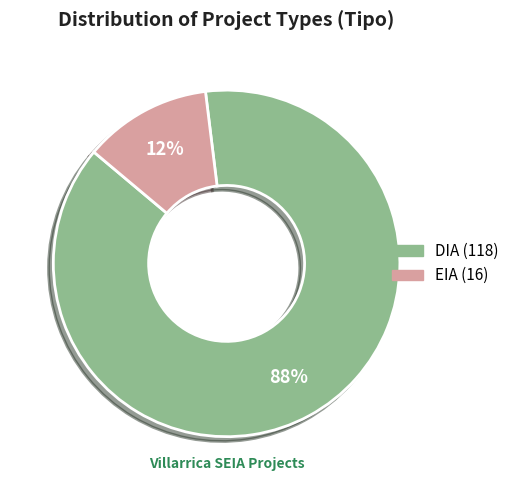

Is there any slice that represents more than half of the pie?

Yes